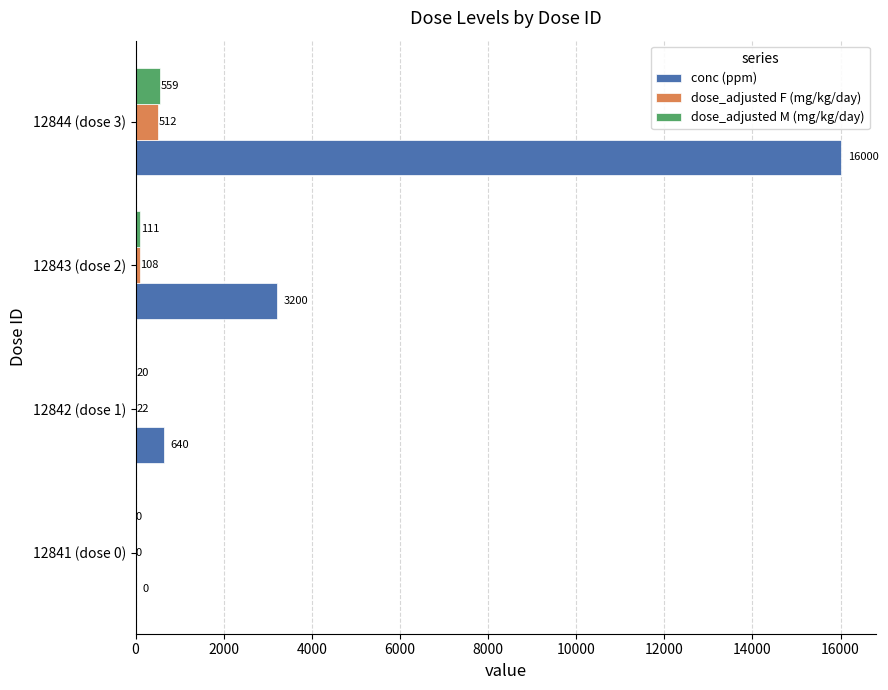

Which series changed the most between 12842 (dose 1) and 12843 (dose 2)?

conc (ppm)